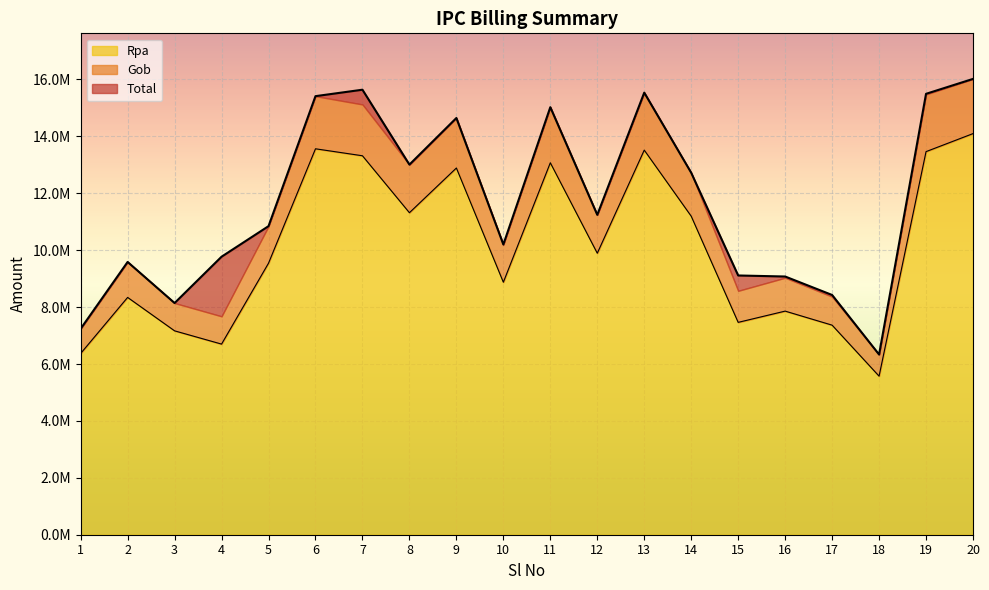

At which category does Gob reach its first local peak?

2